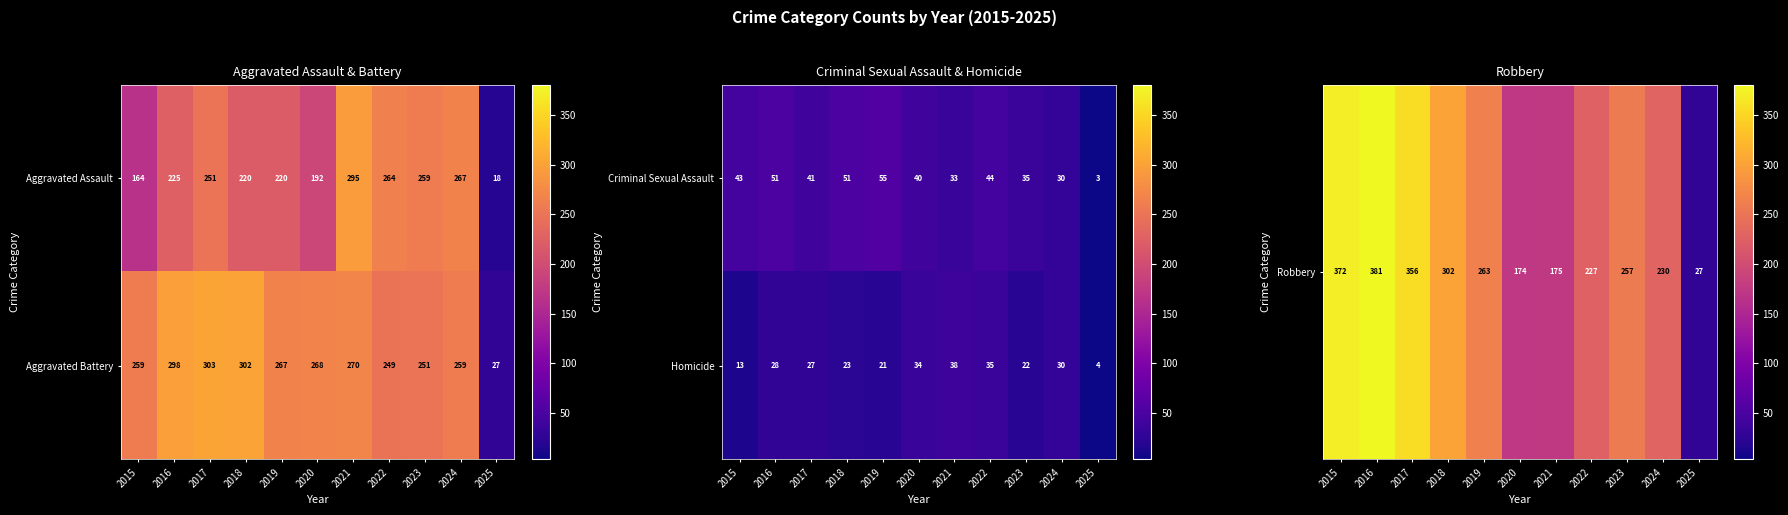

True or false: Aggravated Assault has a value of 173 at 2023.

False